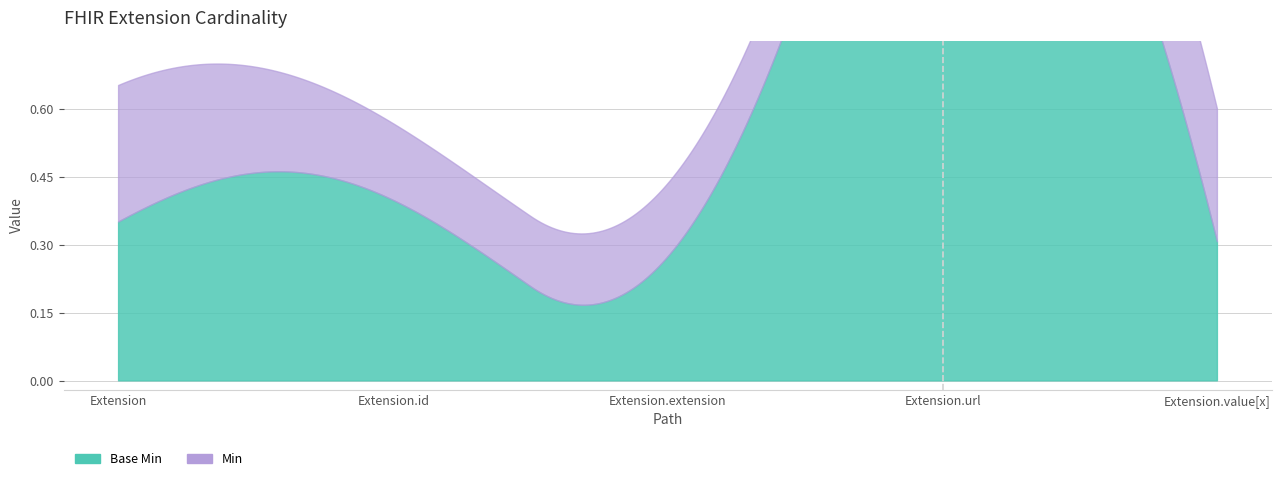

What is the difference between the maximum and minimum values in the Min series?

1